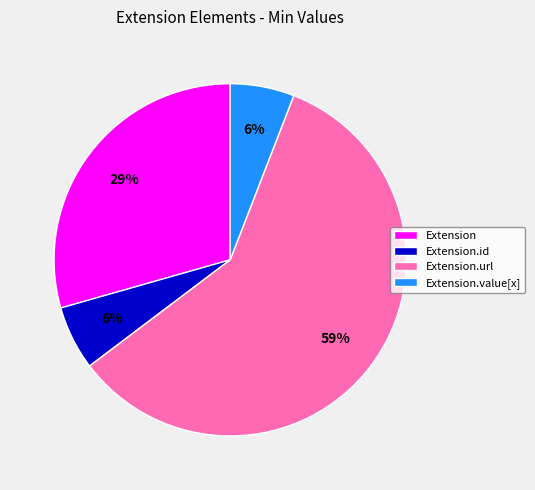

Which slice is the largest?

Extension.url